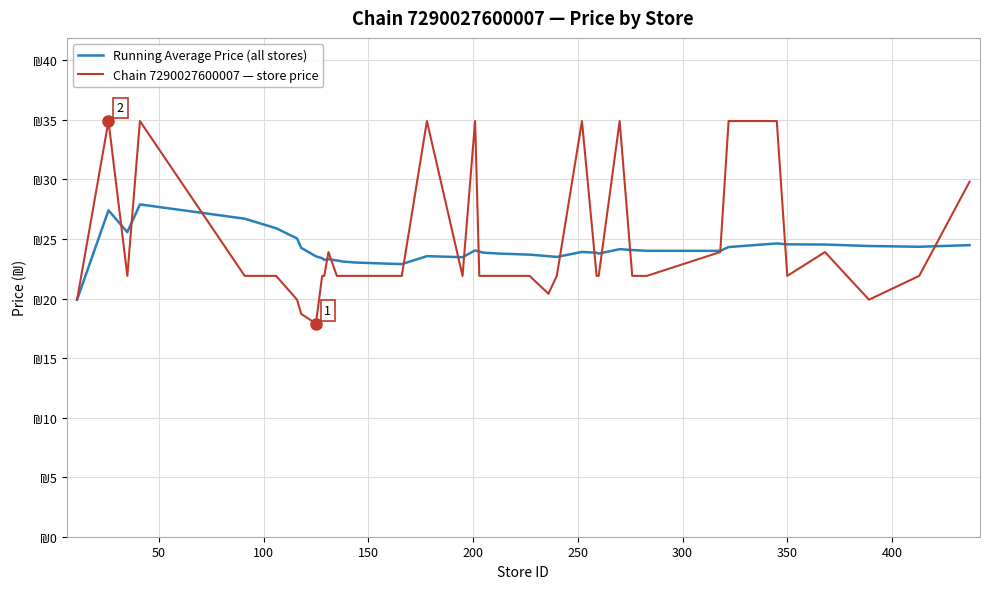

Which series has the largest total across all categories?

Chain 7290027600007 — store price